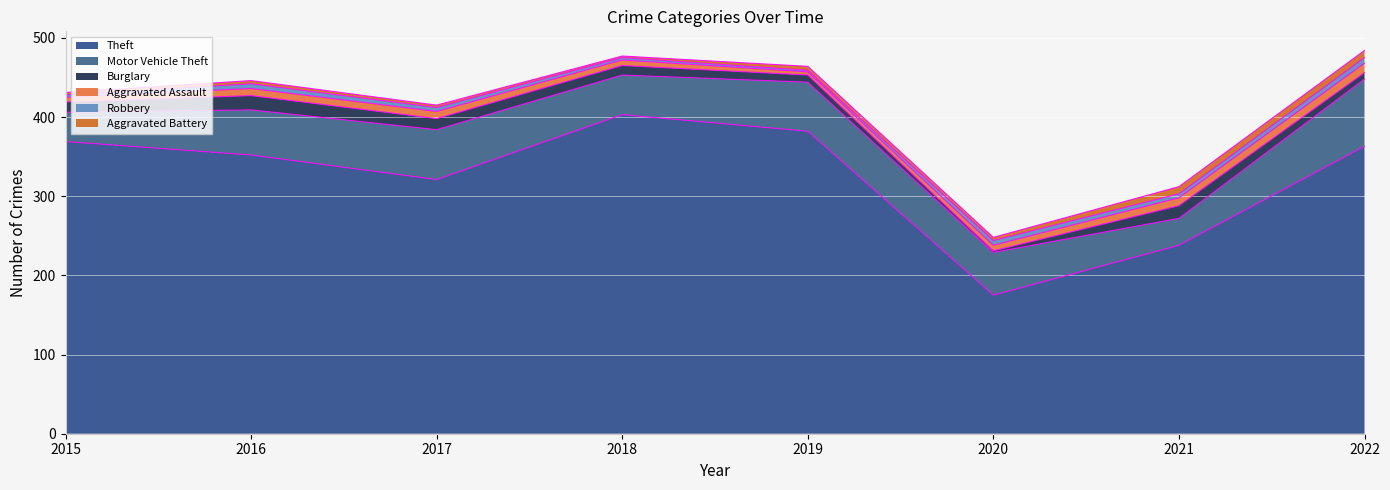

At which category is the sum across all series the highest?

2022